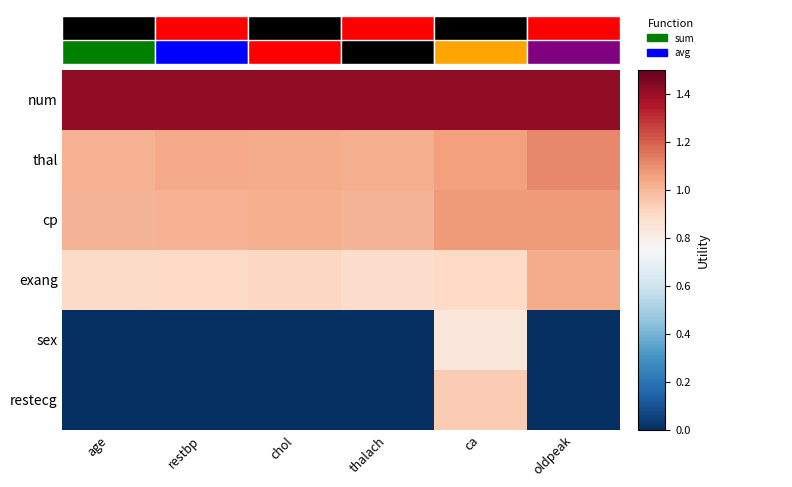

What is the spread (max minus min) of values at thalach?

1.4